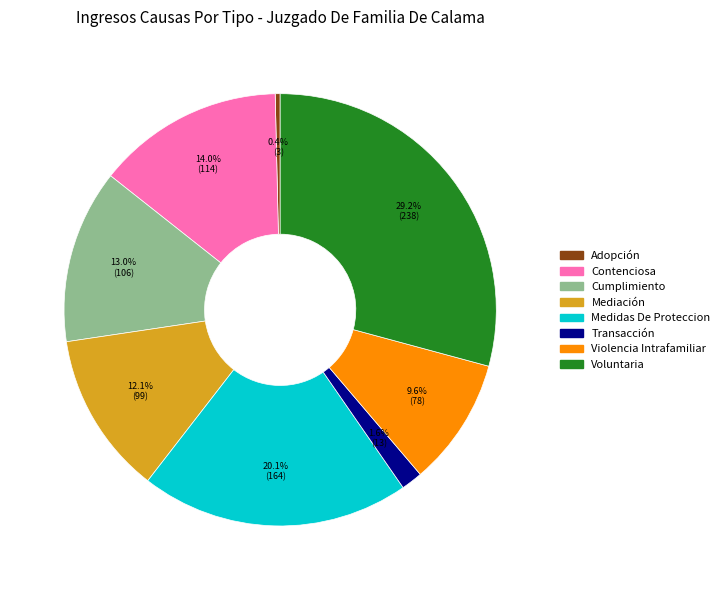

Combined, do Contenciosa and Medidas De Proteccion account for over 50%?

No